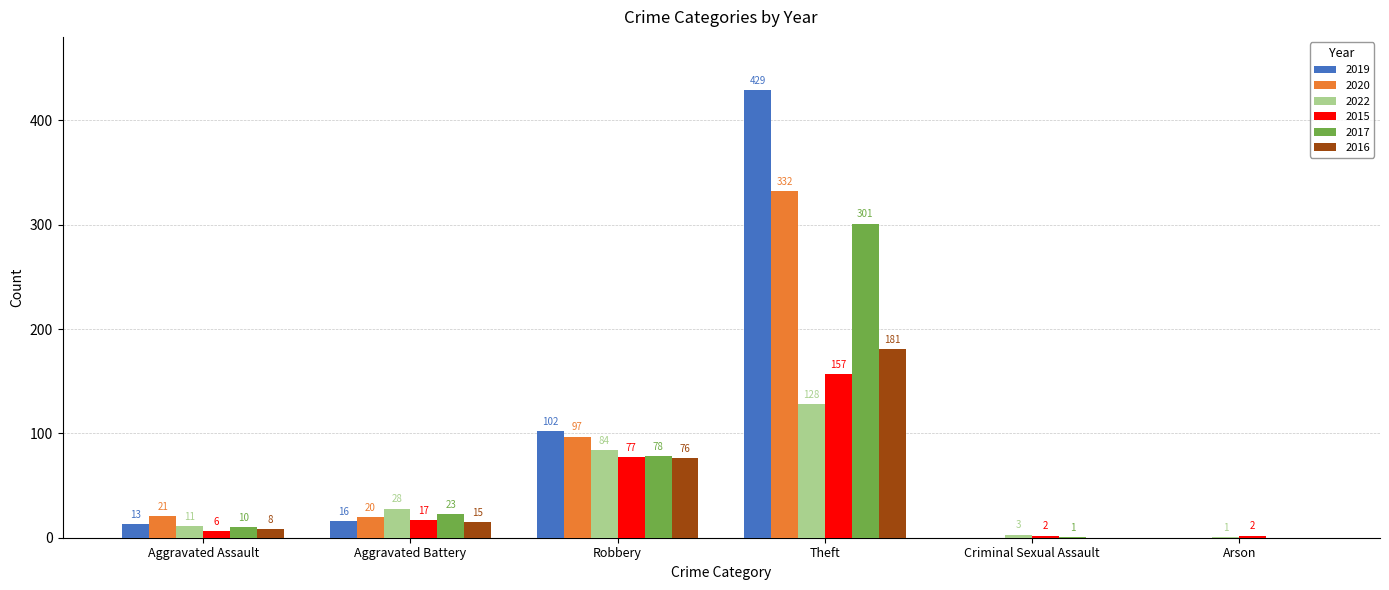

What is the sum of the 2019 values at Criminal Sexual Assault and Theft?

429